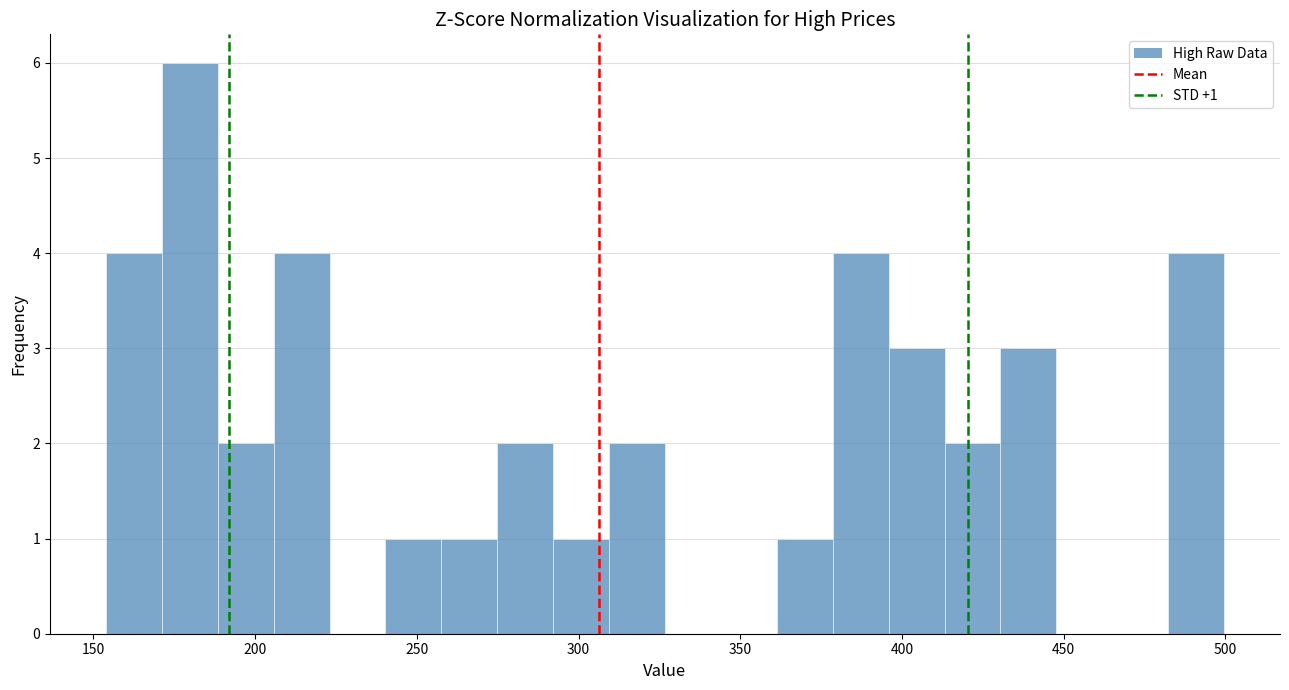

Around what value on the x-axis is the tallest bar? Give the approximate position of its centre, as read against the axis.

180